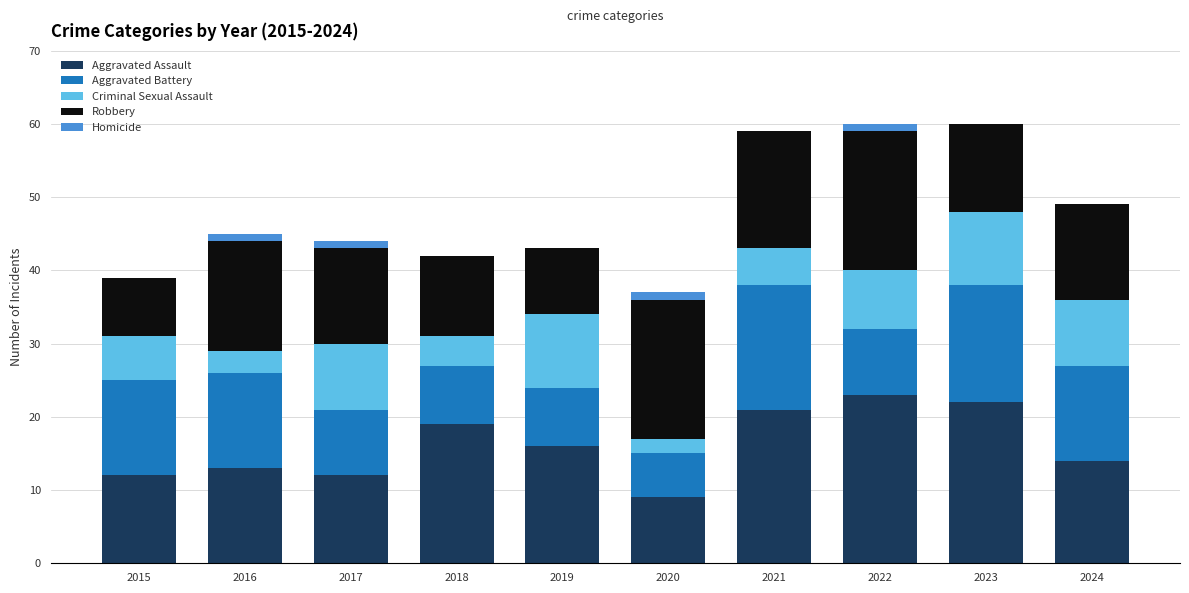

What is the total value across all series at 2020?

37